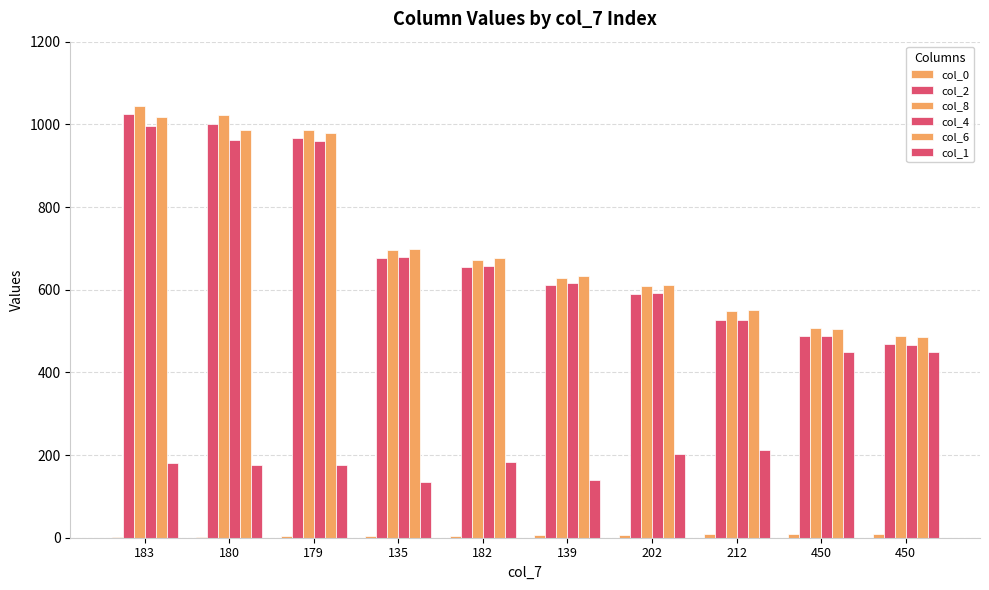

Reading left to right, what are all the values shown in this chart?

col_0: 1	2	3	4	5	6	7	8	9	10
col_2: 1025	1000	968	677	654	612	590	527	489	469
col_8: 1045	1022	987	695	672	629	609	549	508	488
col_4: 997	963	960	680	657	615	593	527	487	467
col_6: 1018	986	979	698	676	632	611	550	506	485
col_1: 180	177	176	135	182	139	202	212	450	449